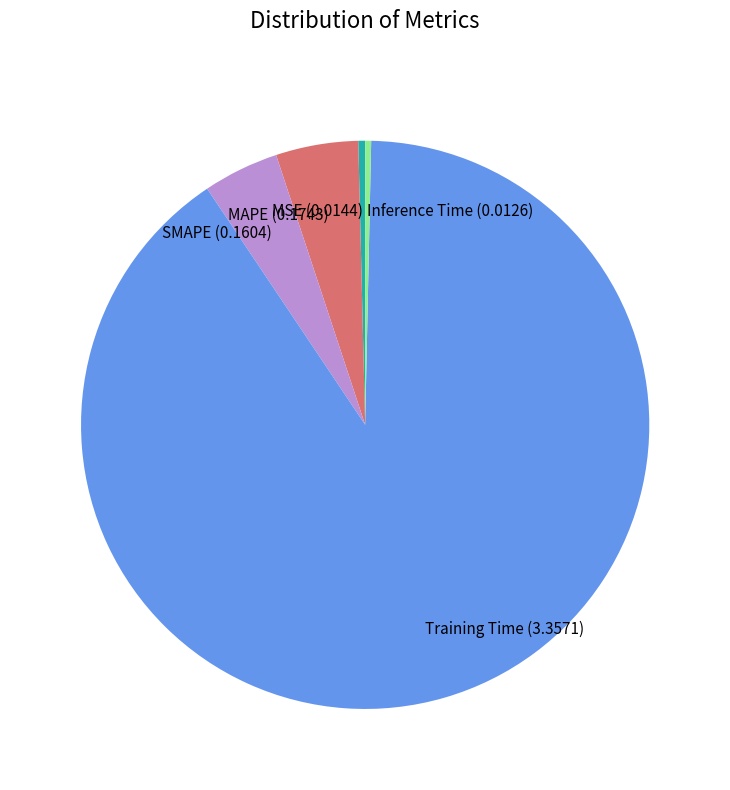

What is the majority slice?

Training Time